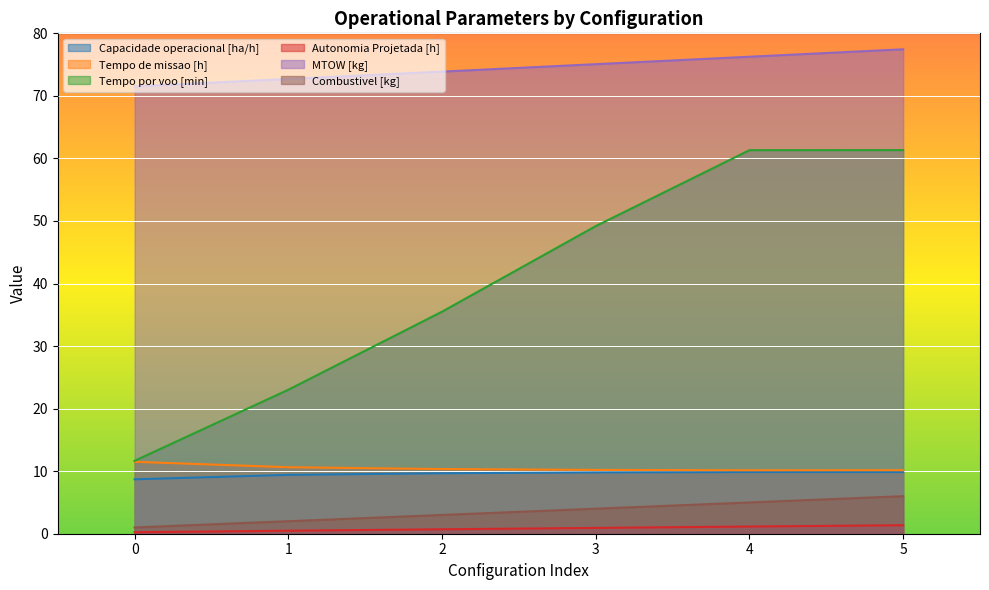

How many data points does each series have?

6